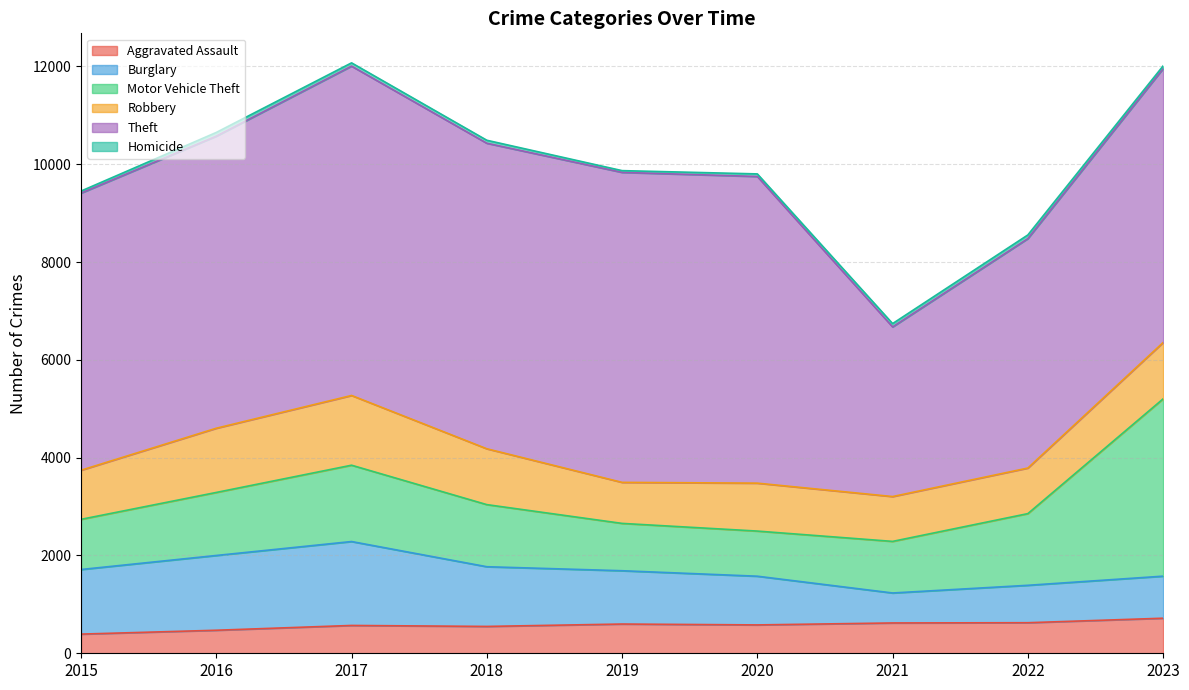

What is the greatest value displayed?

6735